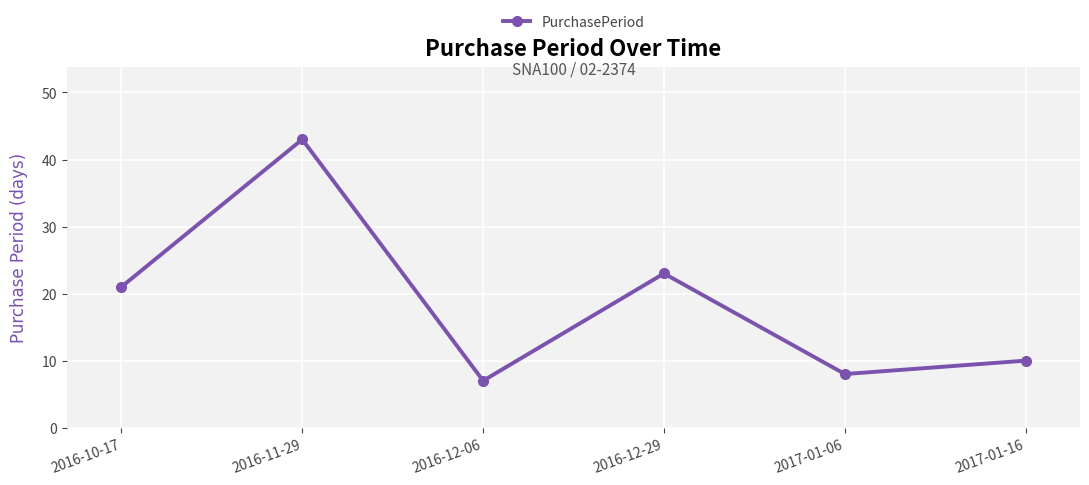

What is the change in value from 2016-10-17 to 2016-12-06?

-14